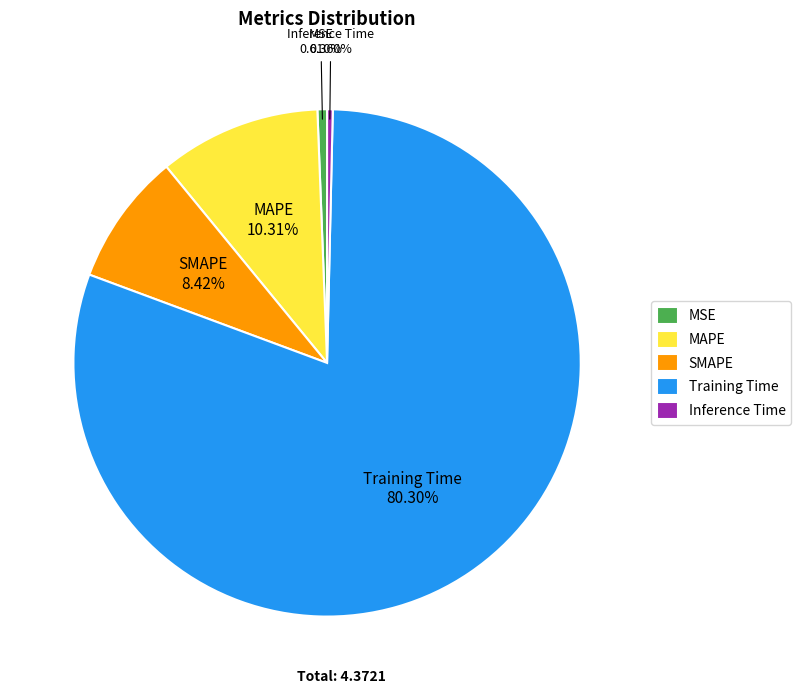

Which has a higher value, MSE or SMAPE?

SMAPE